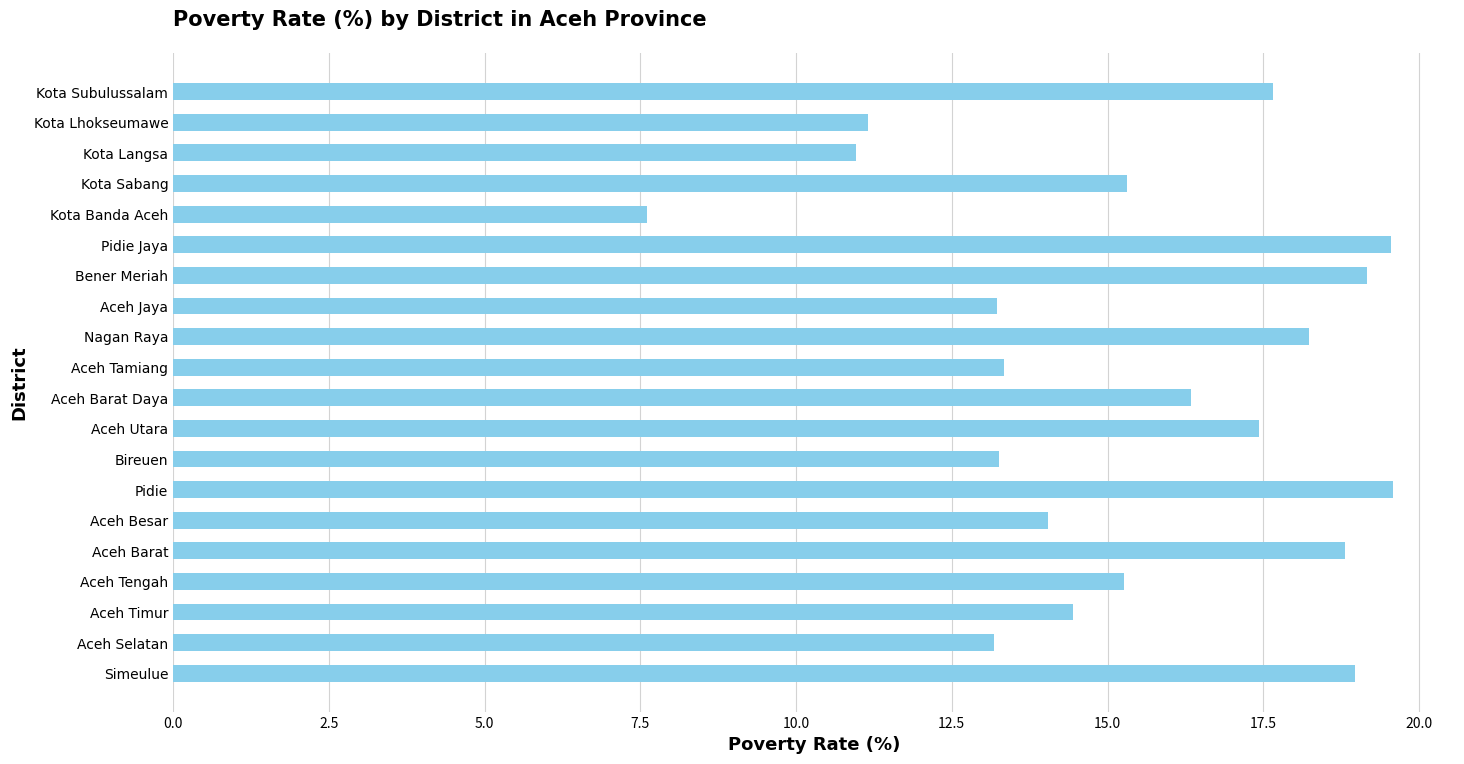

How many data points are less than 15?

9